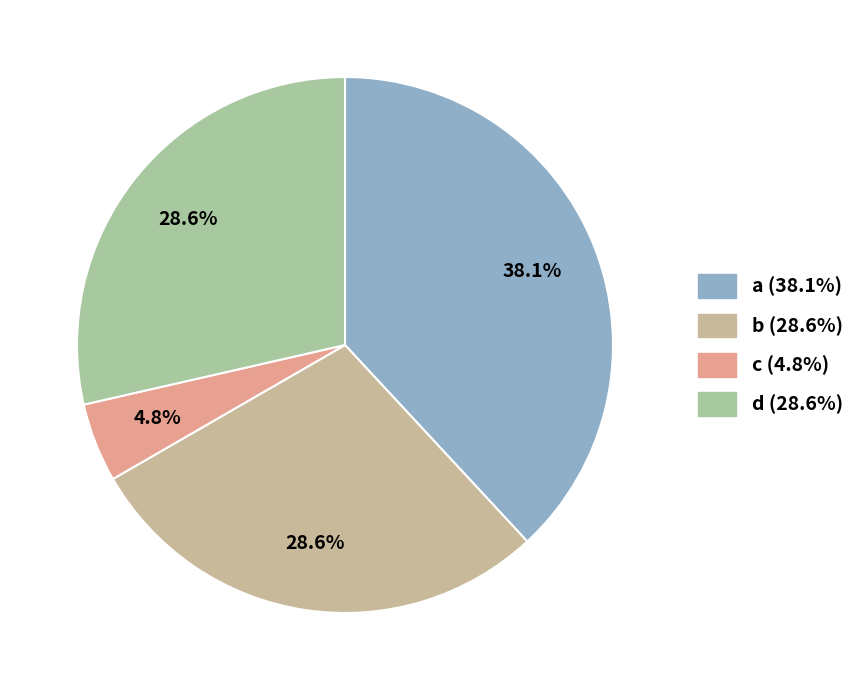

To the nearest percent, what percentage of the pie is a?

38%